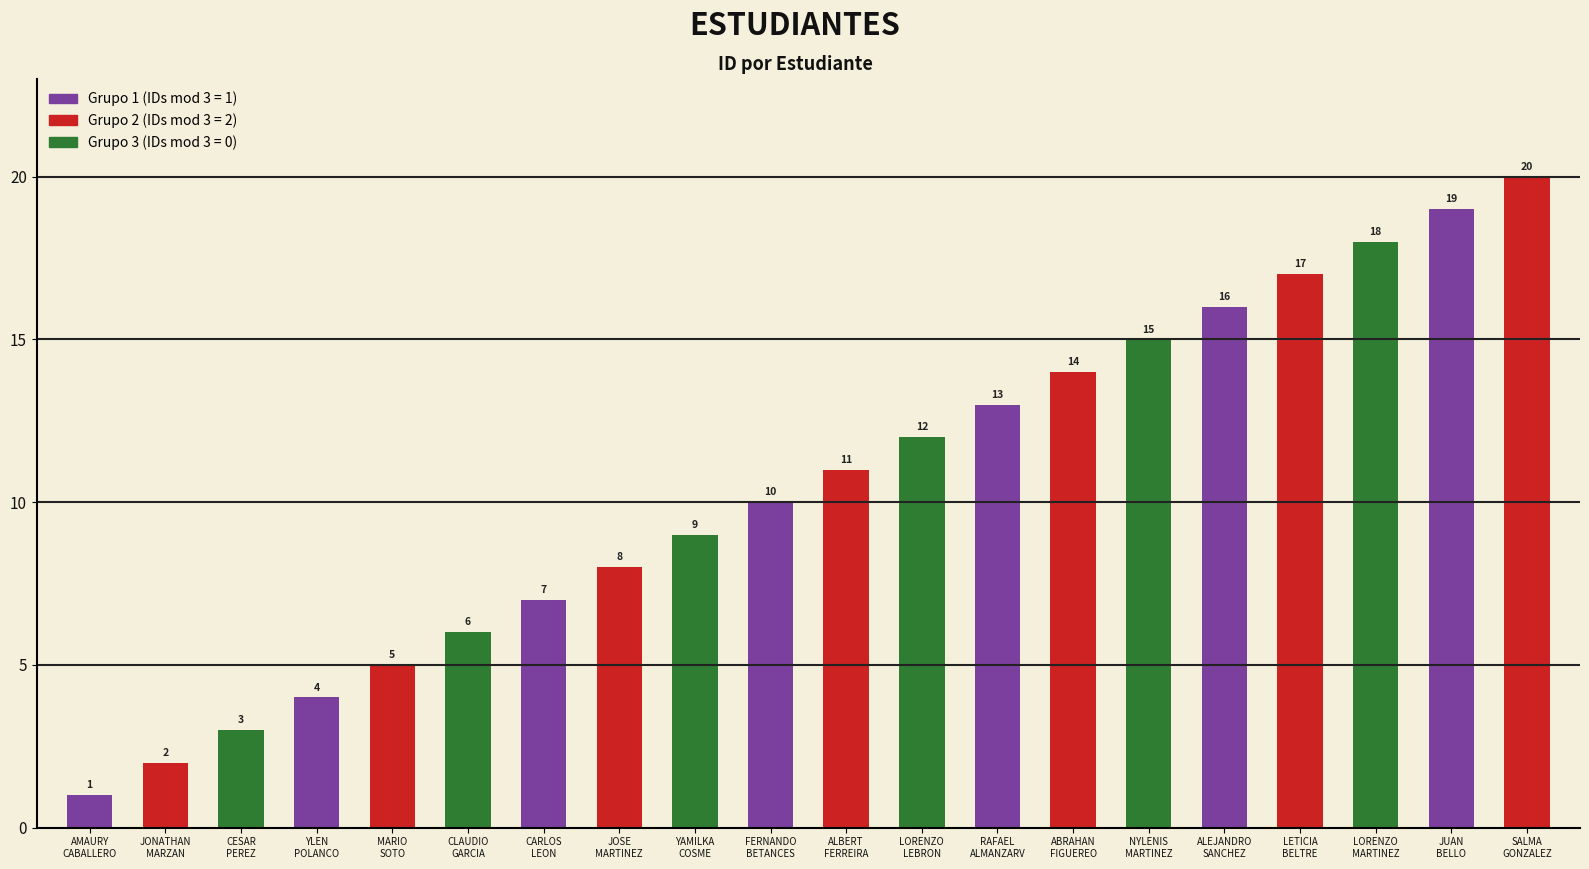

Are the bars horizontal?

No